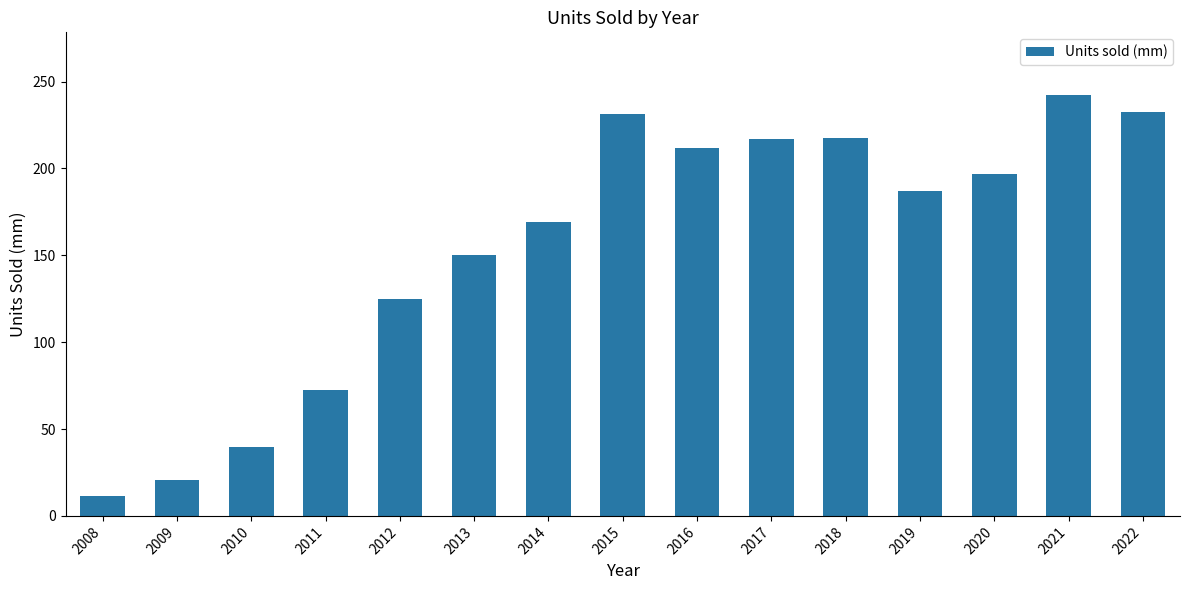

True or false: the data shows 60.3 at 2010.

False